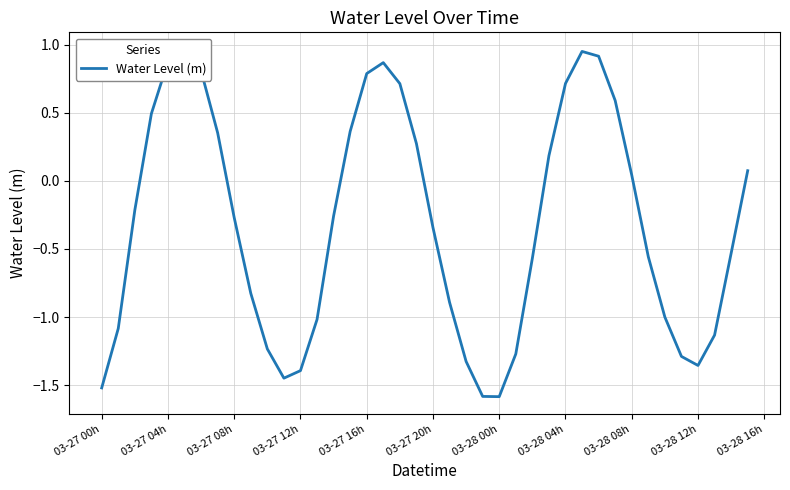

How many positive values are there?

17